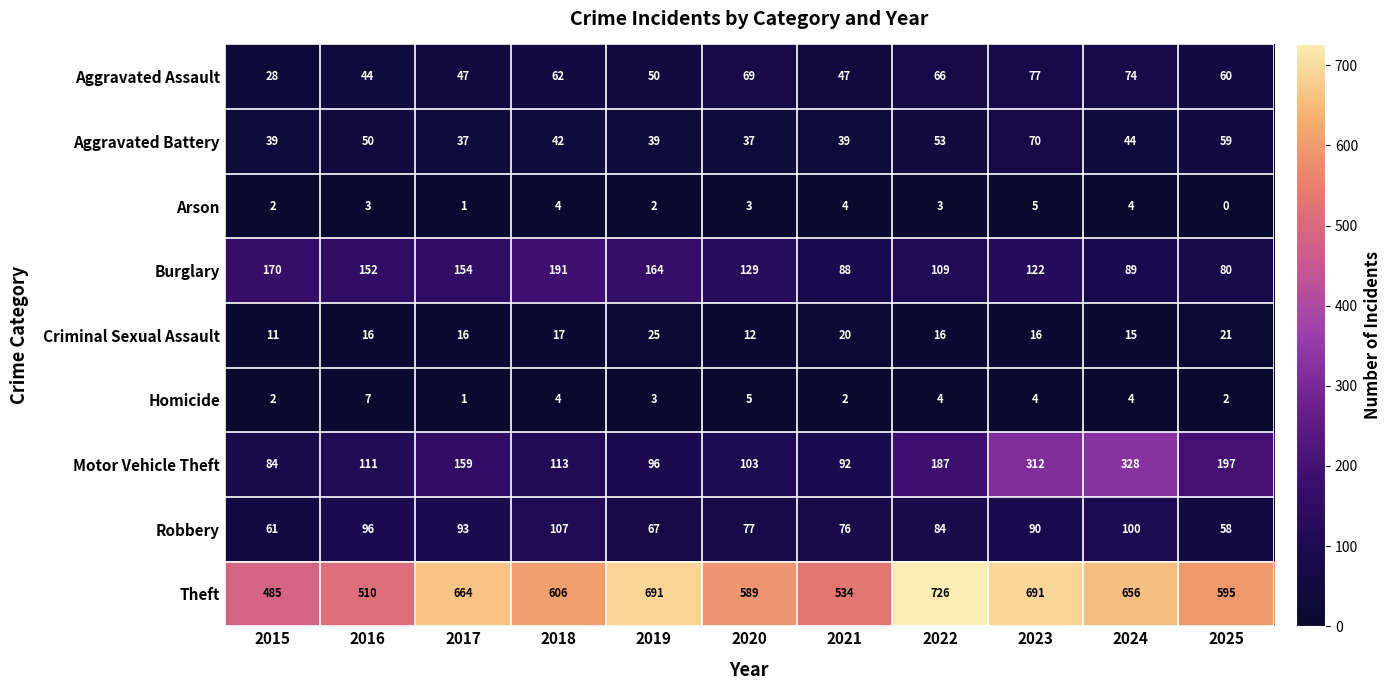

What is the difference between the maximum and minimum values in the Aggravated Assault series?

49